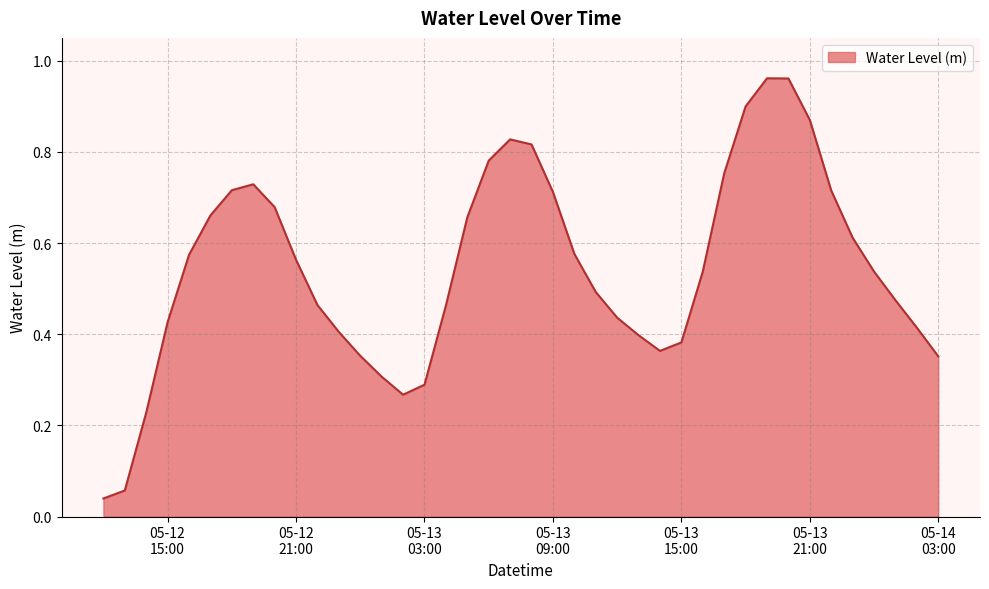

At which label is the value closest to 0?

2023-05-12 12:00:00